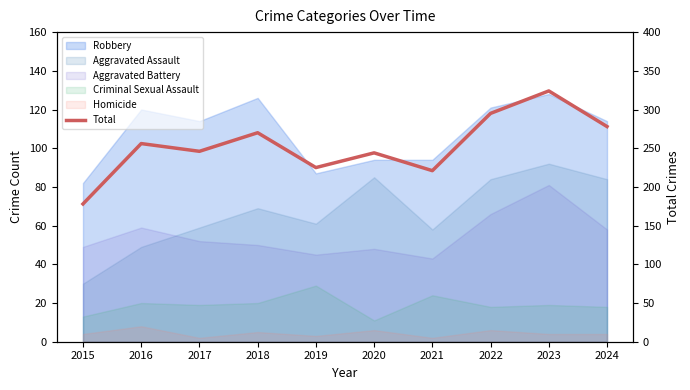

At which category does the chart reach its peak across all series?

2023